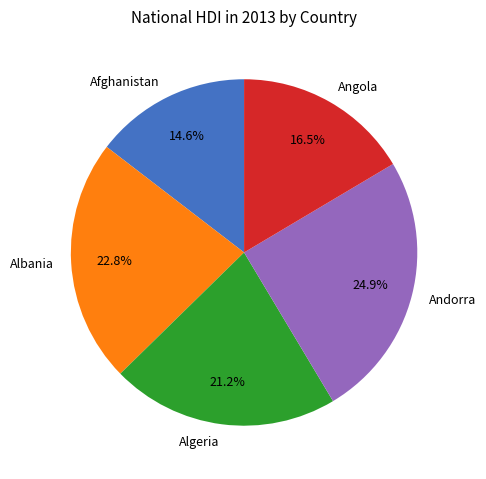

How many segments does this pie chart have?

5